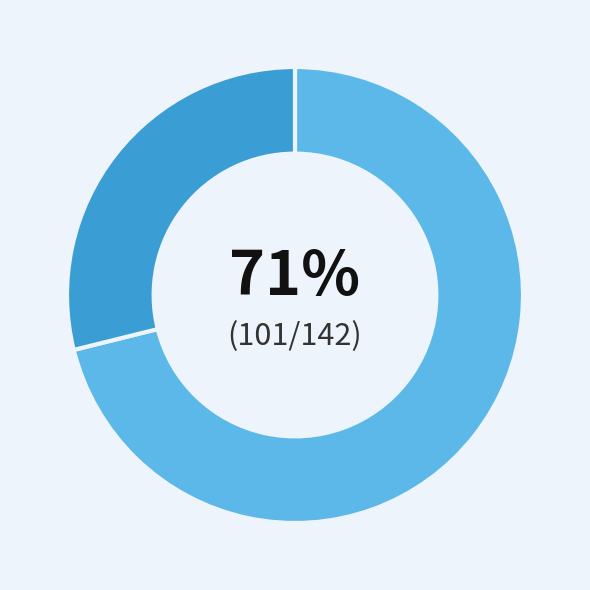

To the nearest percent, what is the average slice percentage?

50%